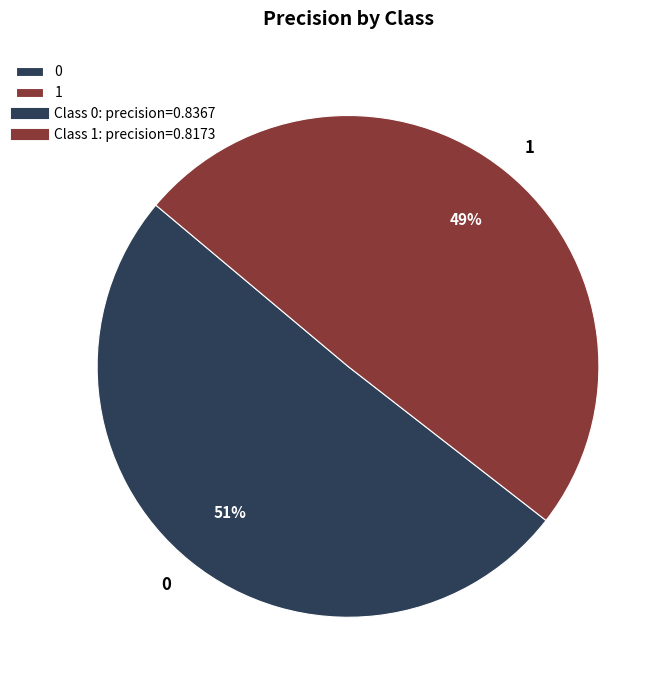

The 1 slice represents 49% of the pie. True or false?

True